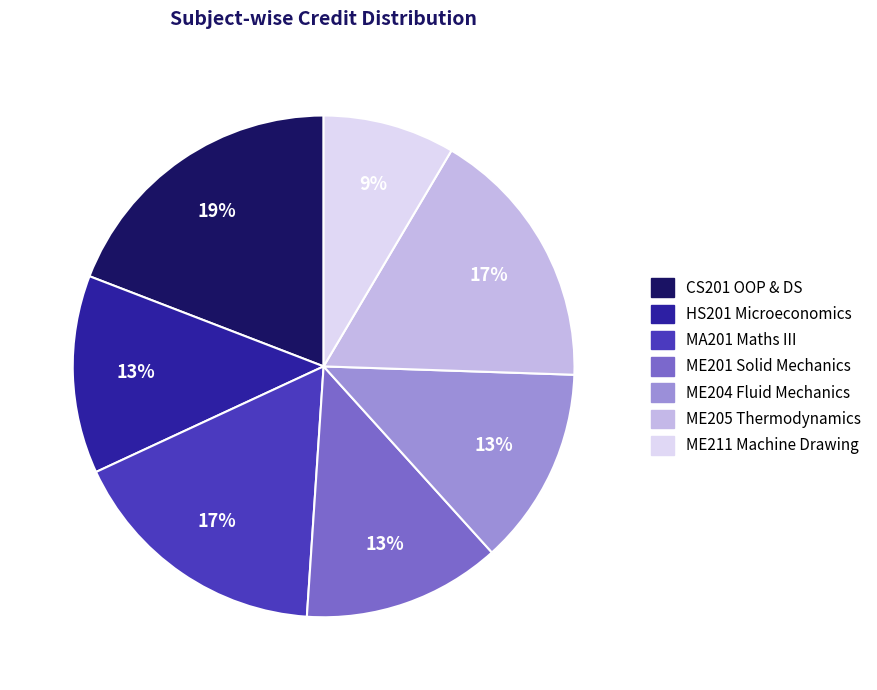

How many segments does this pie chart have?

7